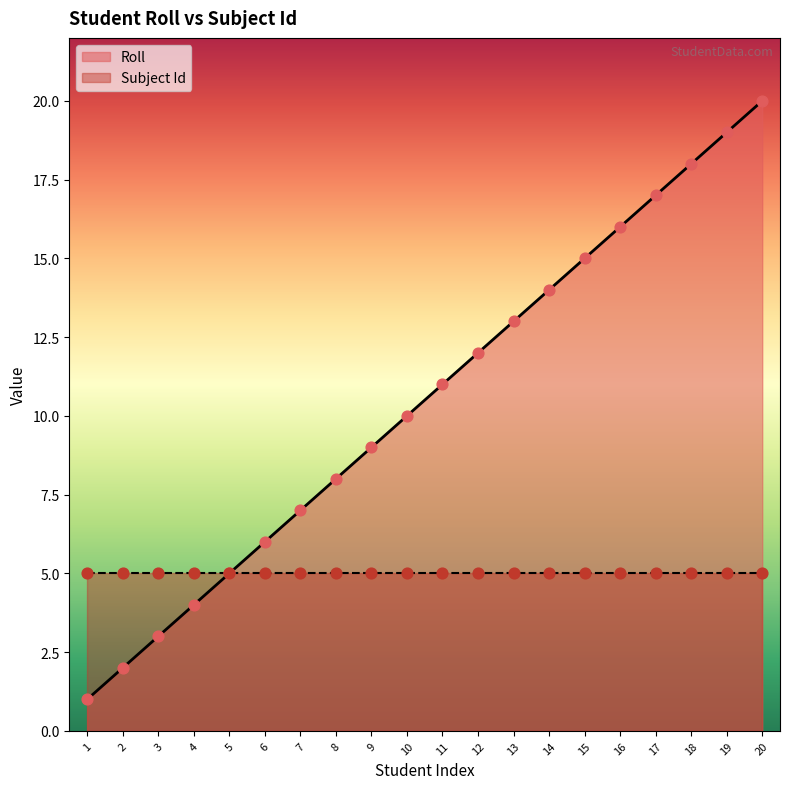

Between 1 and 10, which is larger?

10